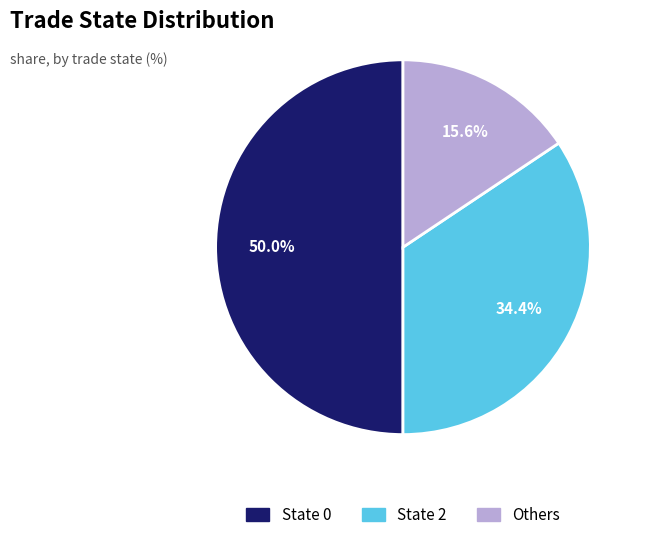

What portion of the pie excludes State 0?

50.0%